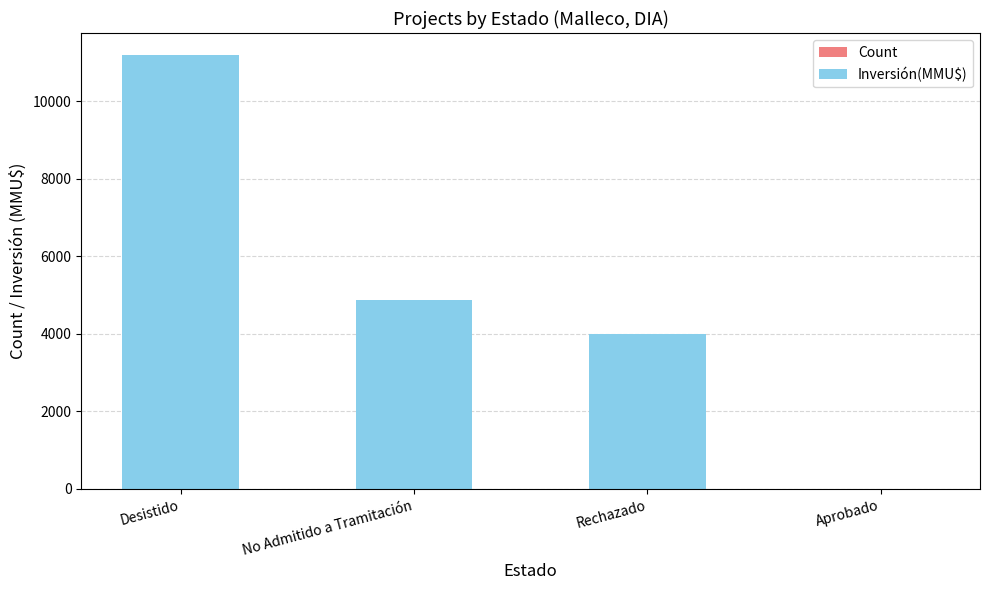

Is it true that Count equals 0 at Rechazado?

False